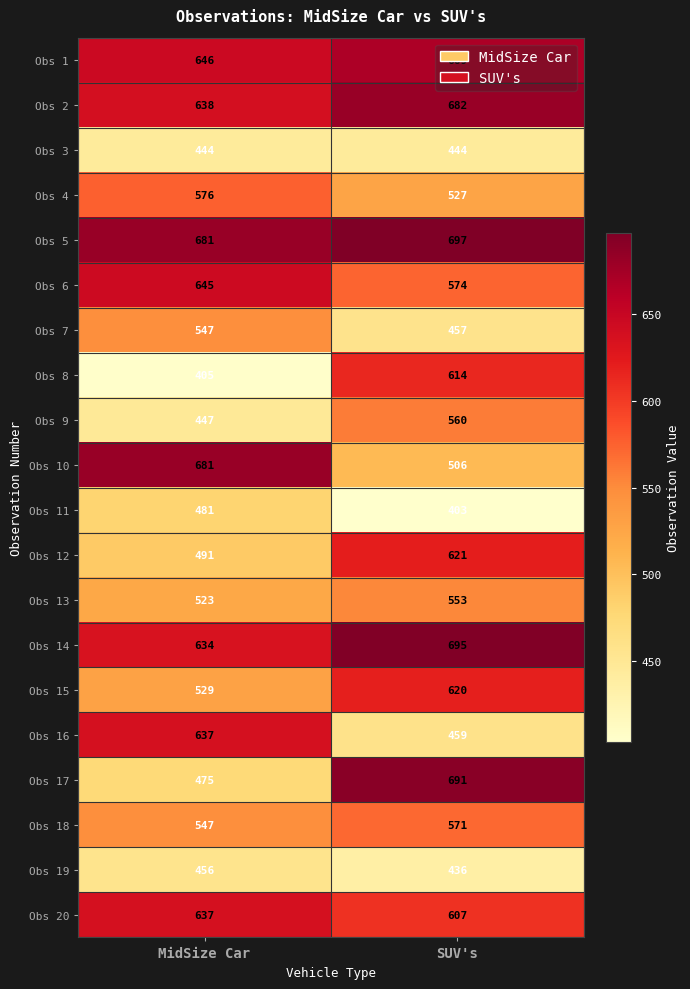

Count the number of categories in the chart.

2